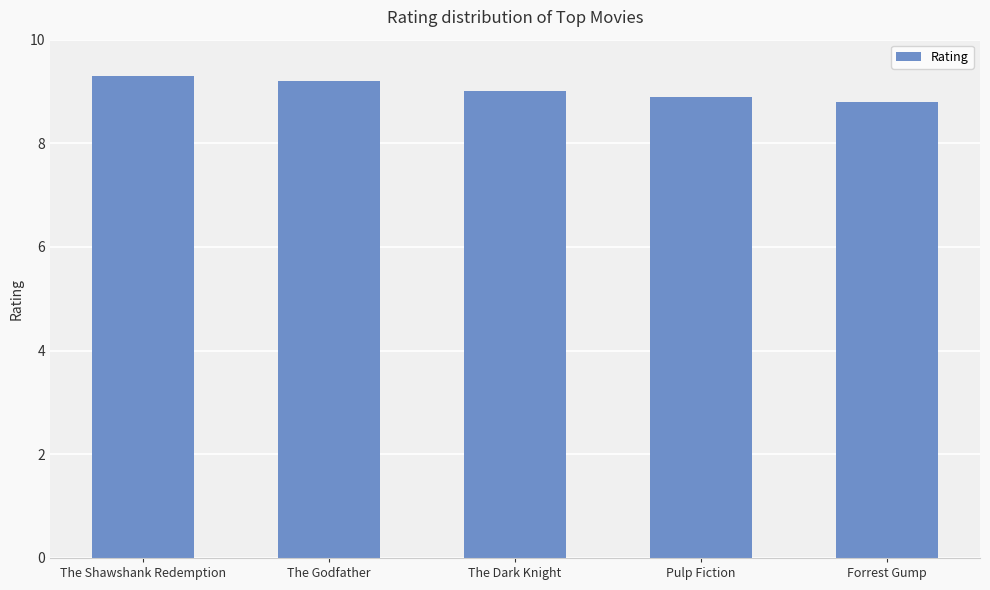

How many data points are less than 9?

2